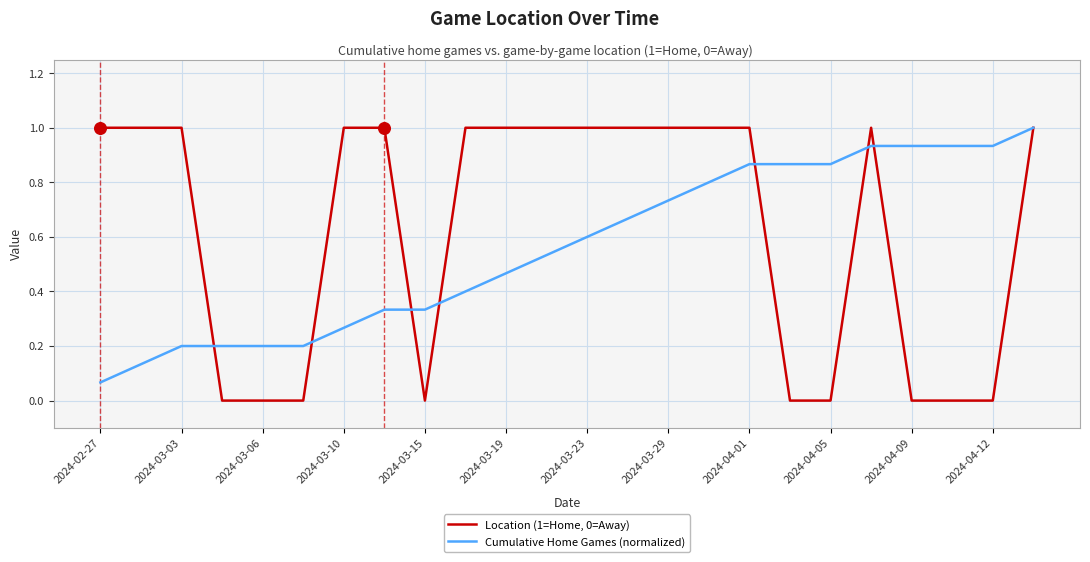

Which series has the largest total across all categories?

Location (1=Home, 0=Away)